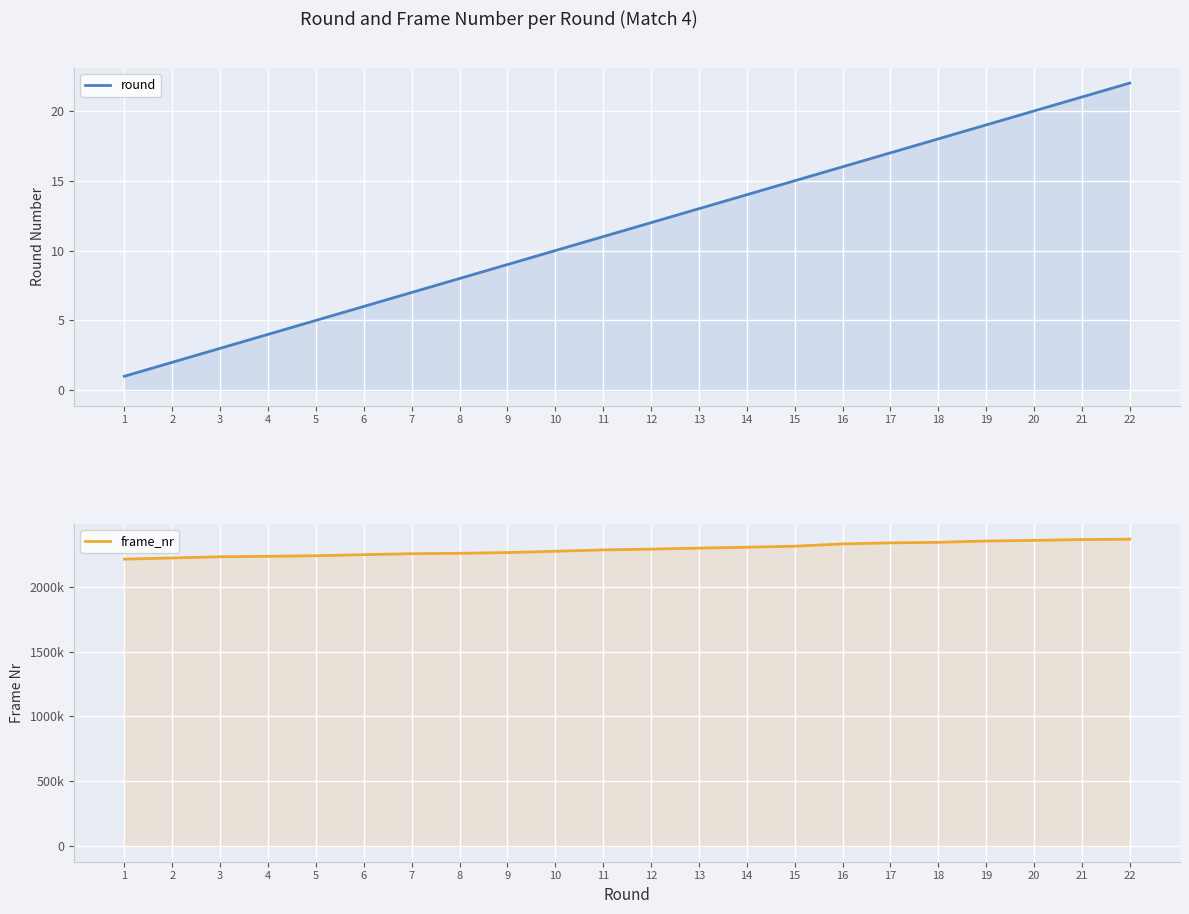

Read the frame_nr value at 5, to the nearest 10.

2237610